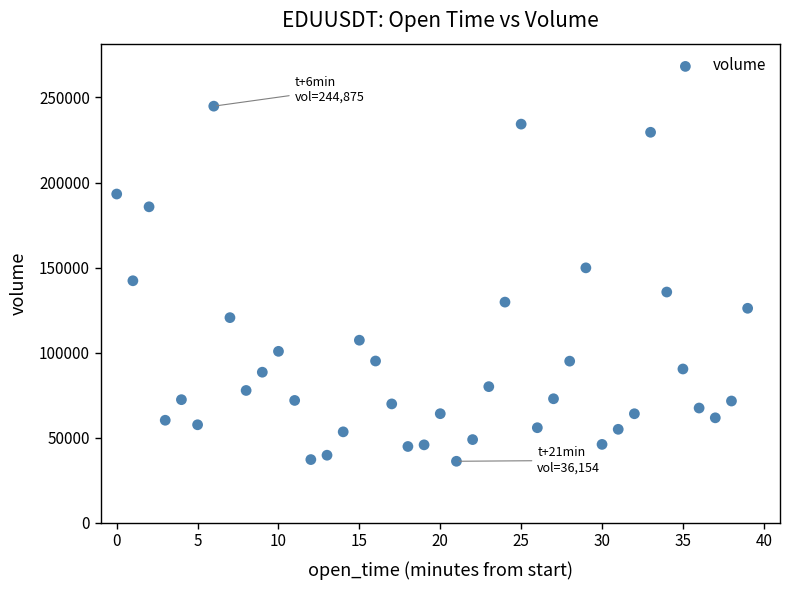

What is the range of Y values (max minus min)?

208721